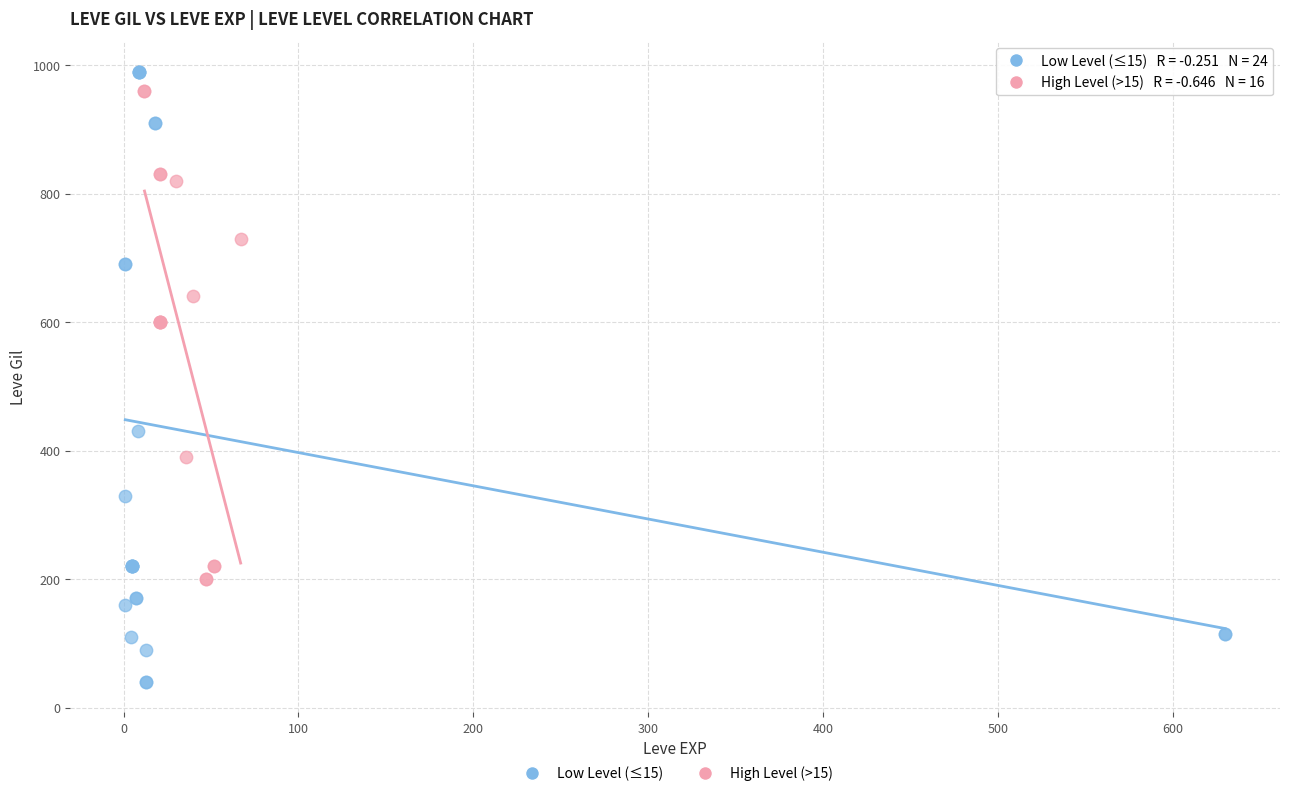

Which series contains the lowest Y value?

Low Level (≤15)